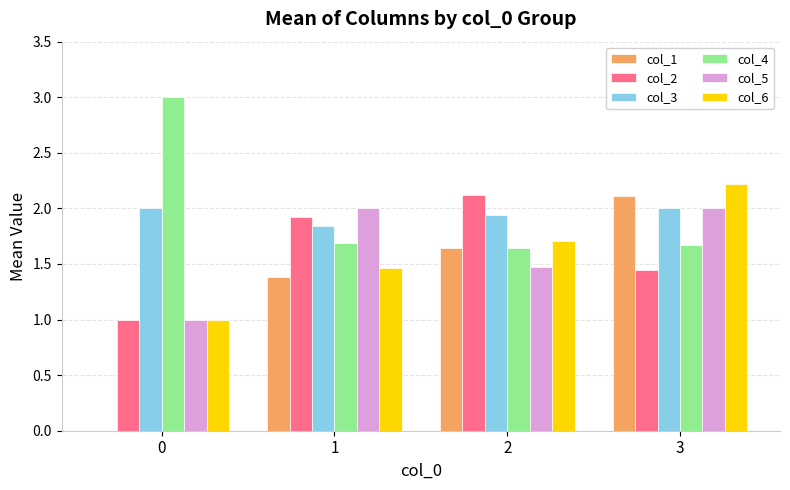

What is the maximum value shown in the chart?

3.0